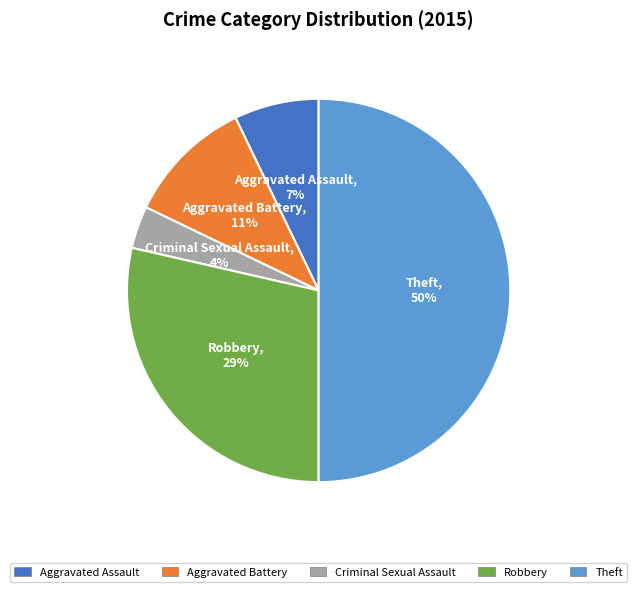

What is the largest slice in the pie chart?

Theft